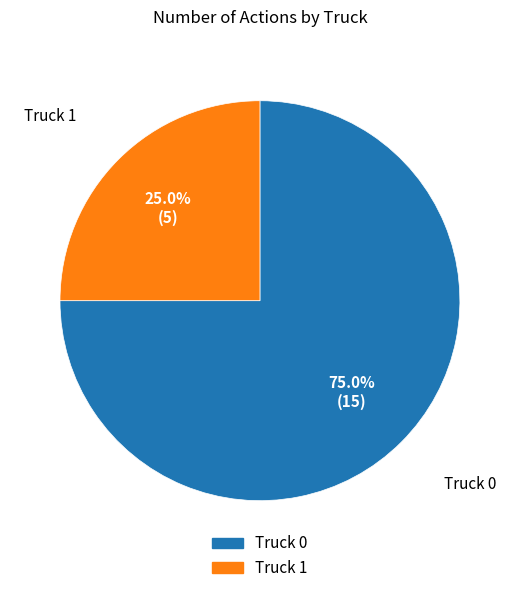

To the nearest percent, what percentage of the pie is Truck 0?

75%